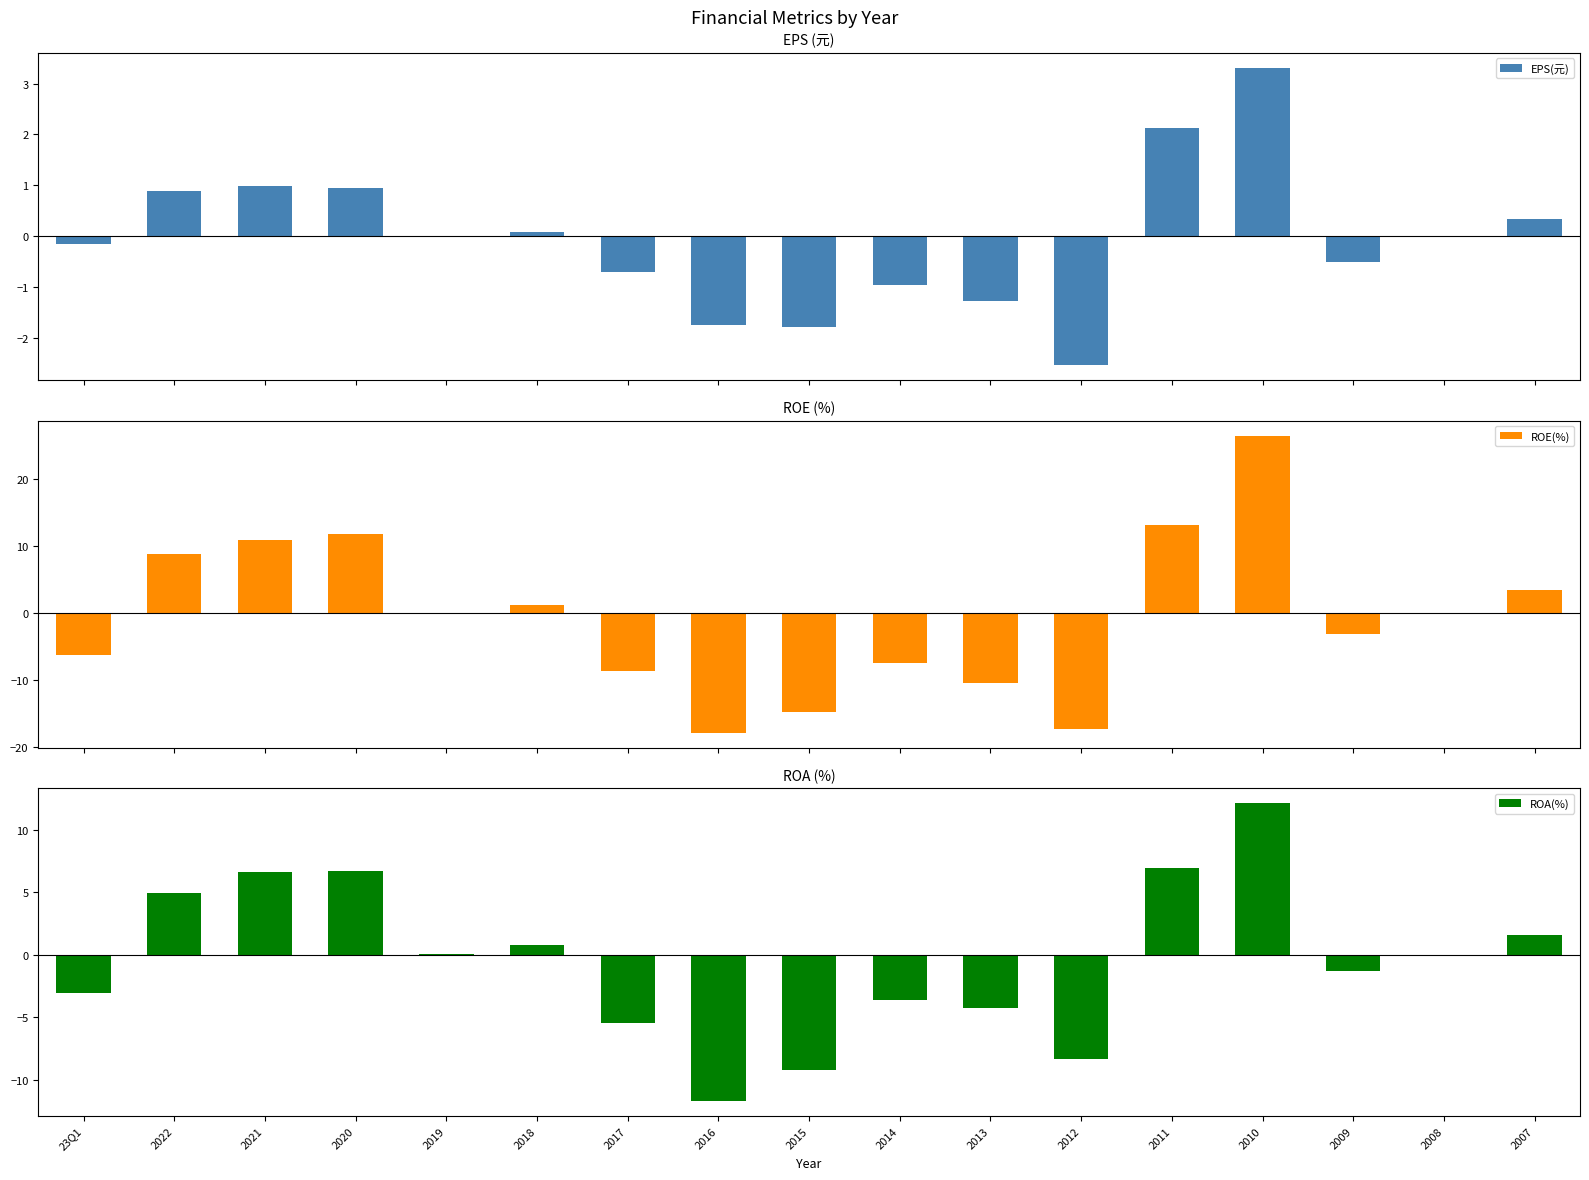

What is the lowest value of the ROA(%) series?

-11.7